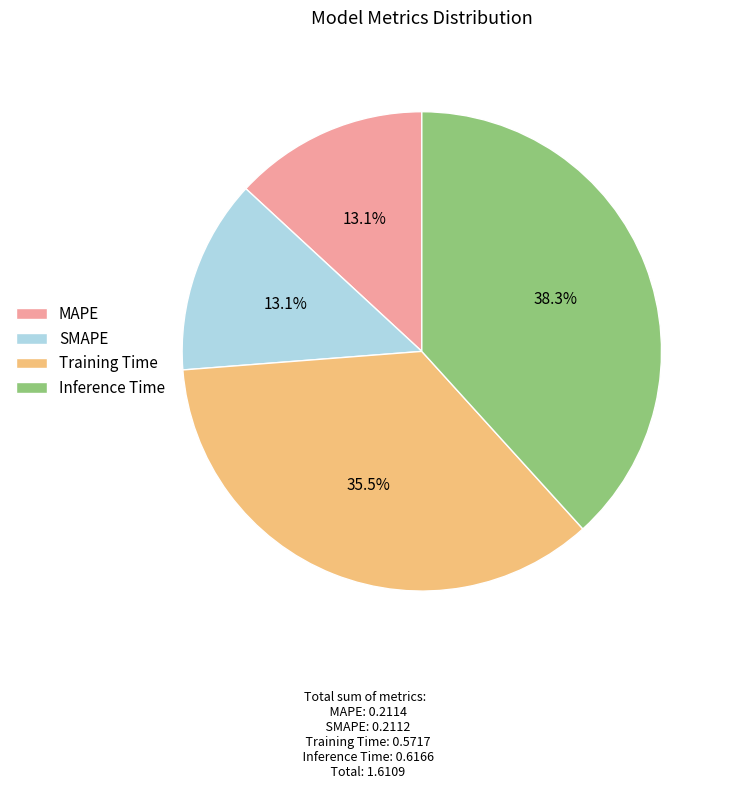

How many segments does this pie chart have?

4